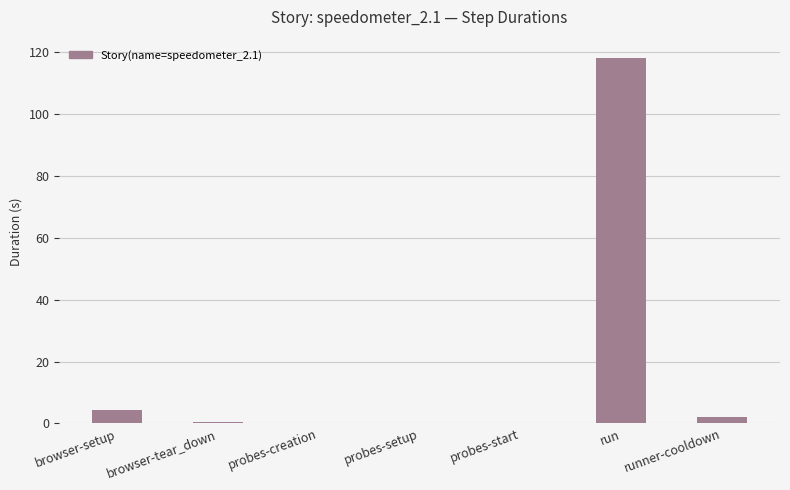

What is the sum of all values?

124.8